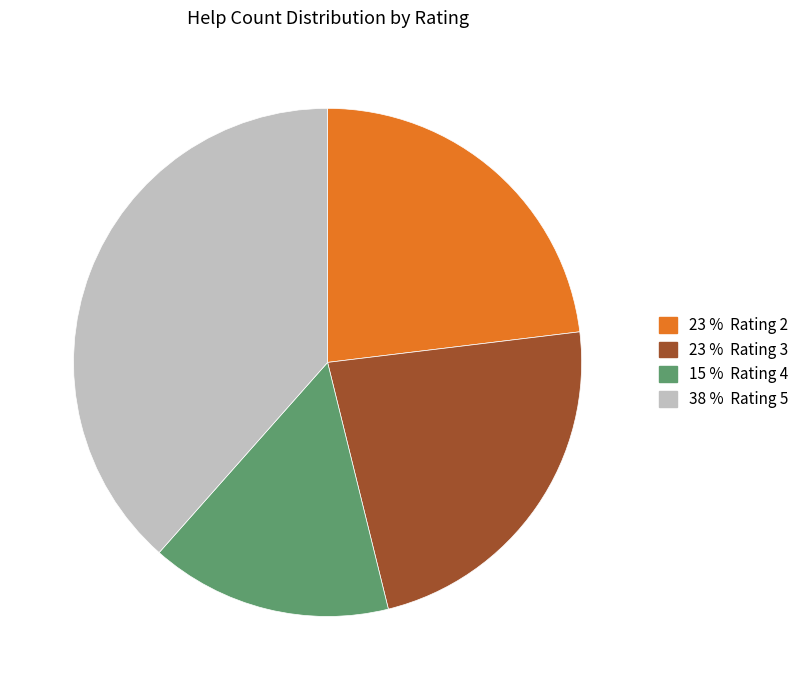

Is there a majority slice in this chart?

No